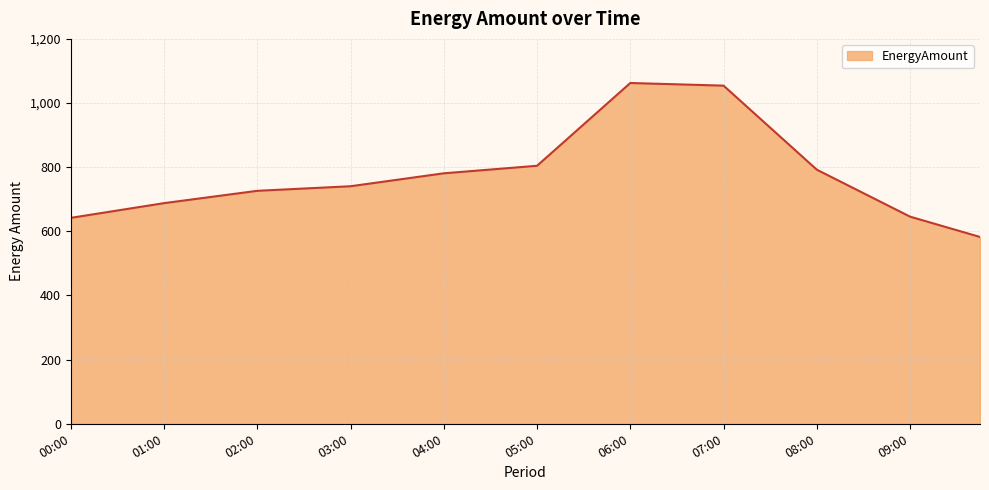

What is the minimum value shown in the chart?

582.4